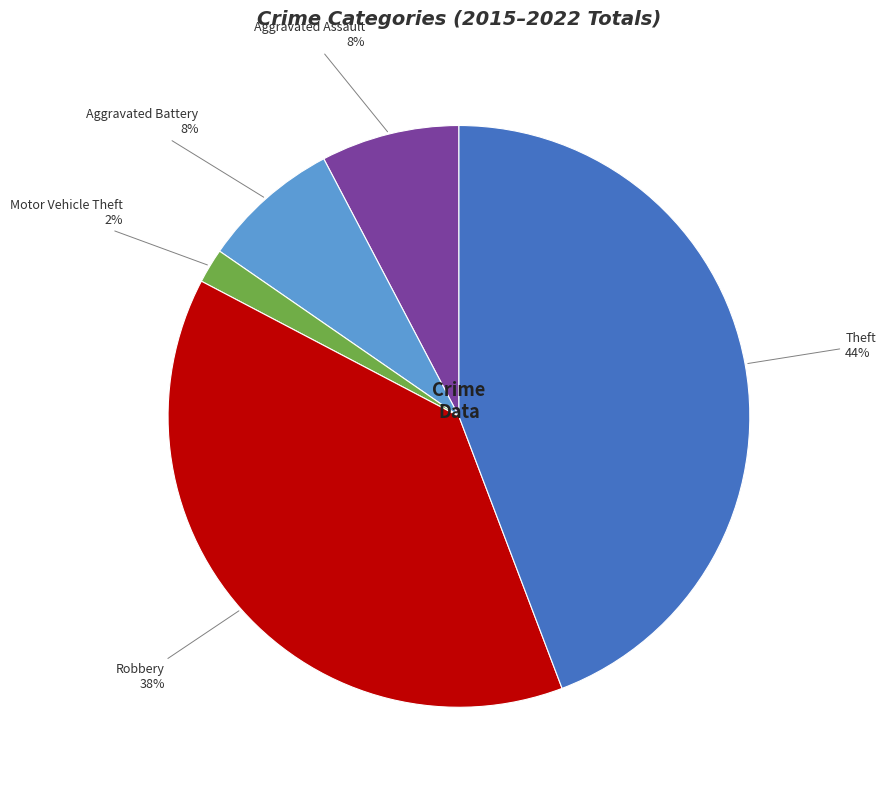

Does any single category account for the majority?

No